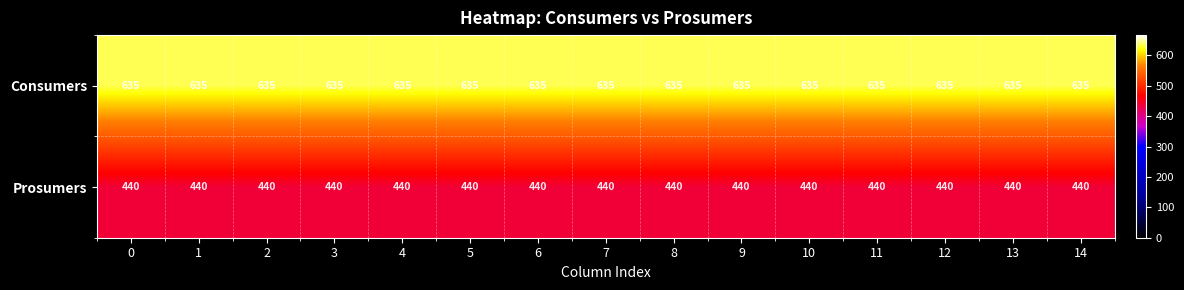

What is the sum of all Prosumers values?

6600